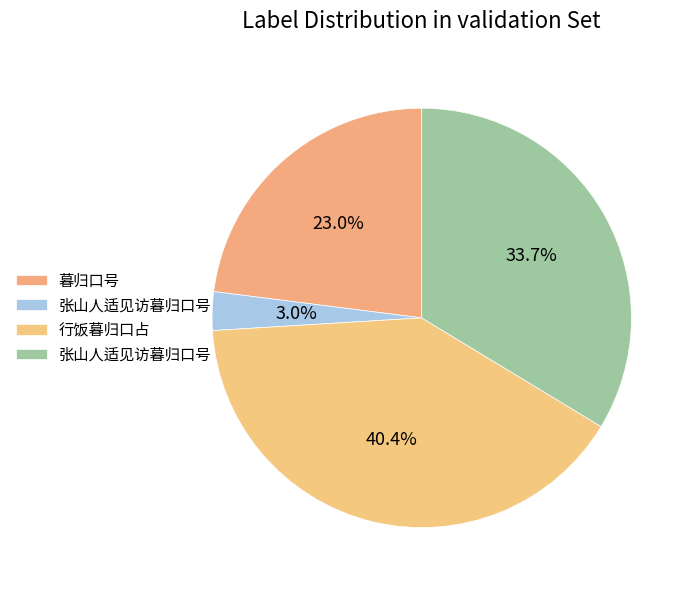

How many slices are in this pie chart?

4